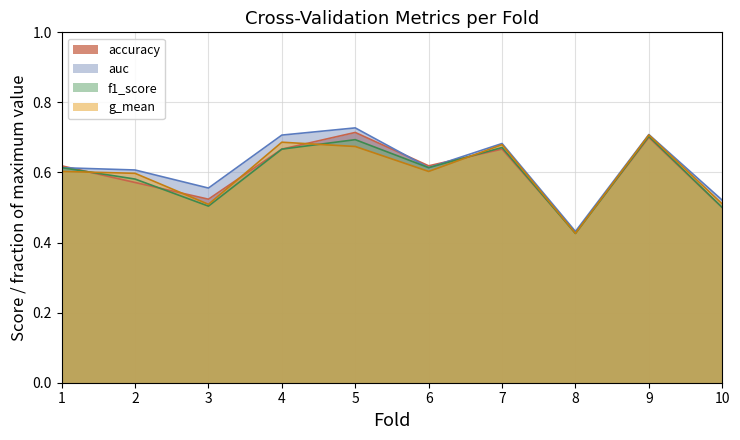

Which series has the largest range (max minus min)?

auc